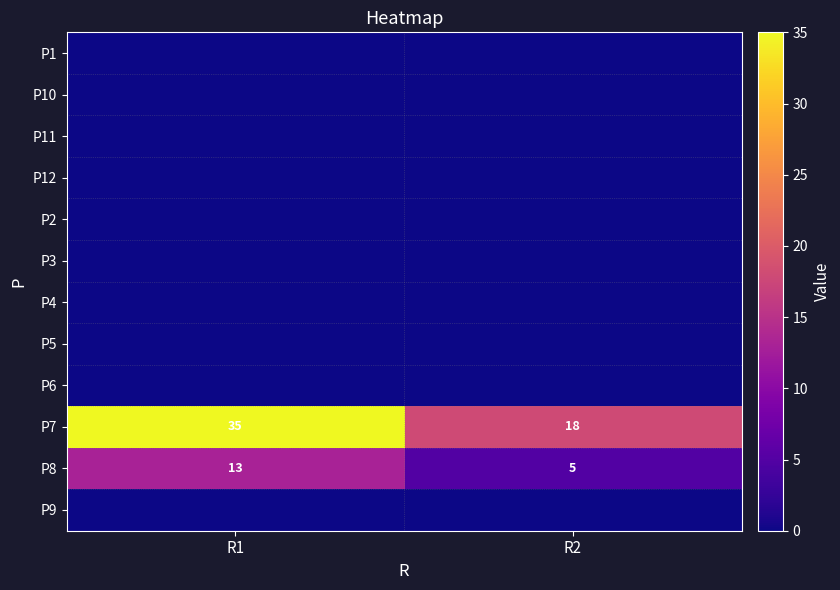

Is it true that P8 equals 5 at R2?

True